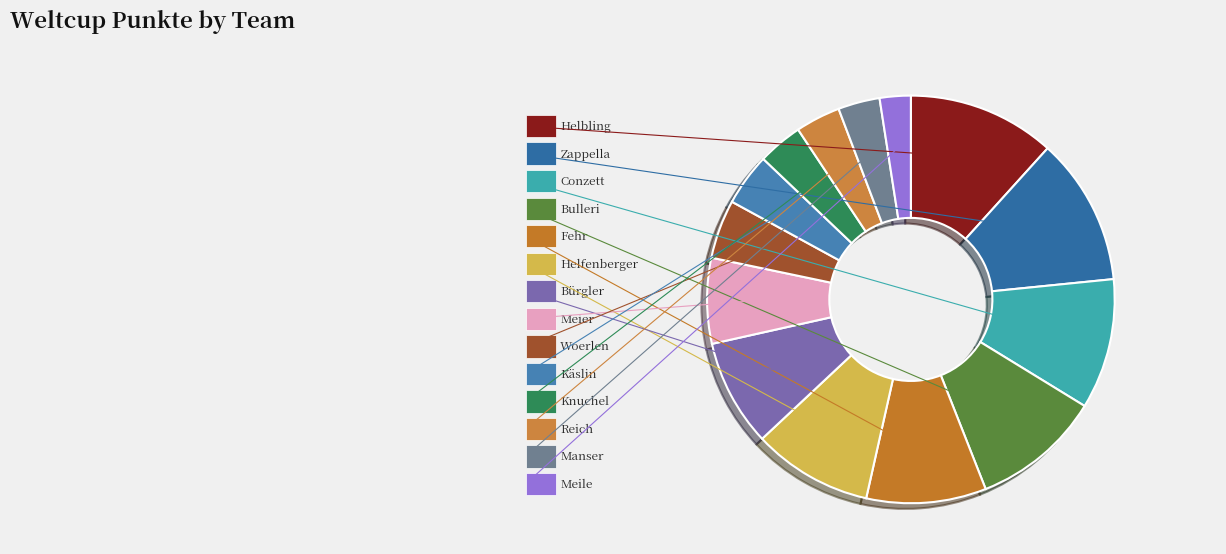

Count the number of slices in the pie.

14